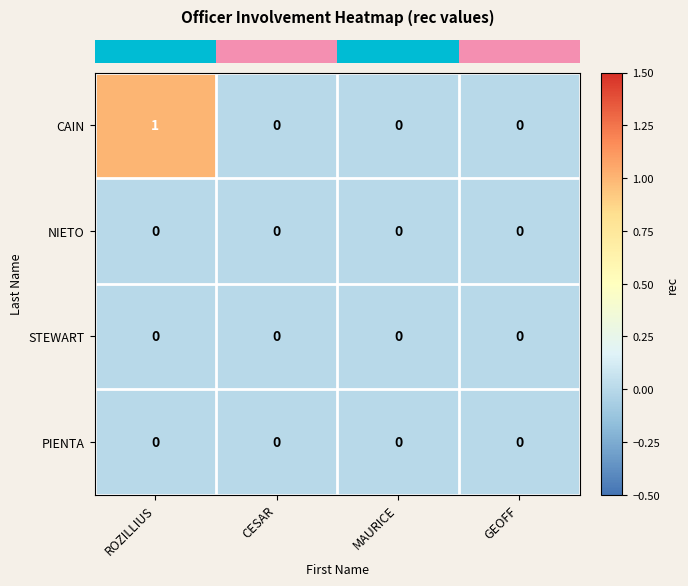

Which series changed the most between ROZILLIUS and CESAR?

CAIN